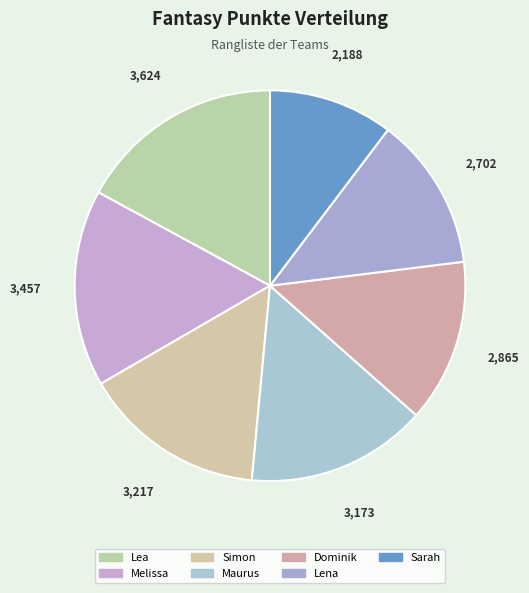

What portion of the pie excludes Melissa?

83.7%